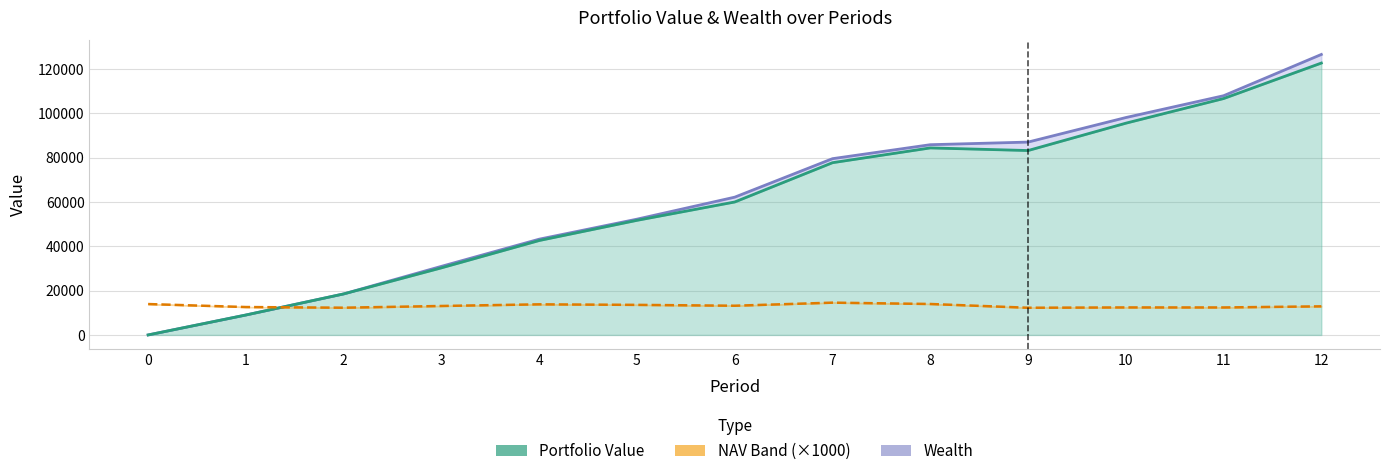

Where is the first local minimum for NAV ×1000?

2